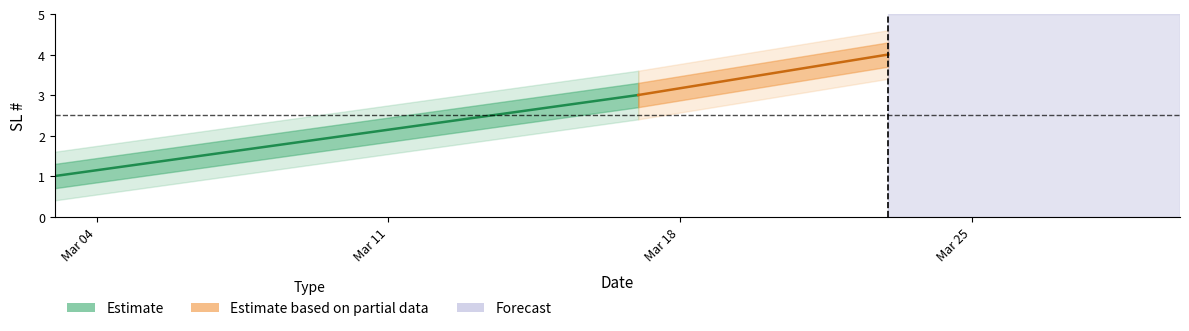

Which label corresponds to the largest value in the chart?

2025-03-23